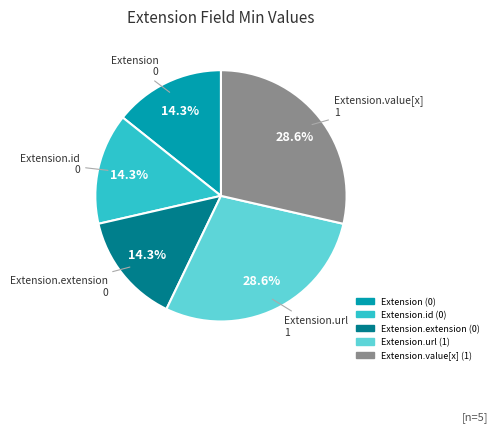

To the nearest percent, what is the difference between the largest and smallest slice percentages?

14%